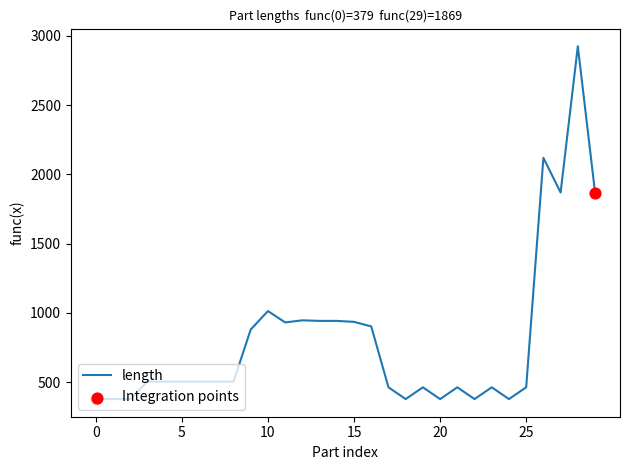

What is the minimum value shown in the chart?

379